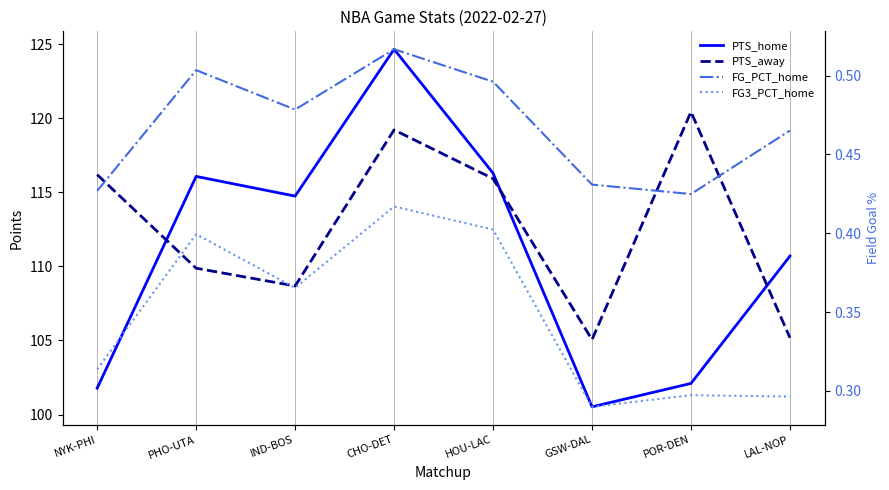

How many lines are shown in the chart?

4